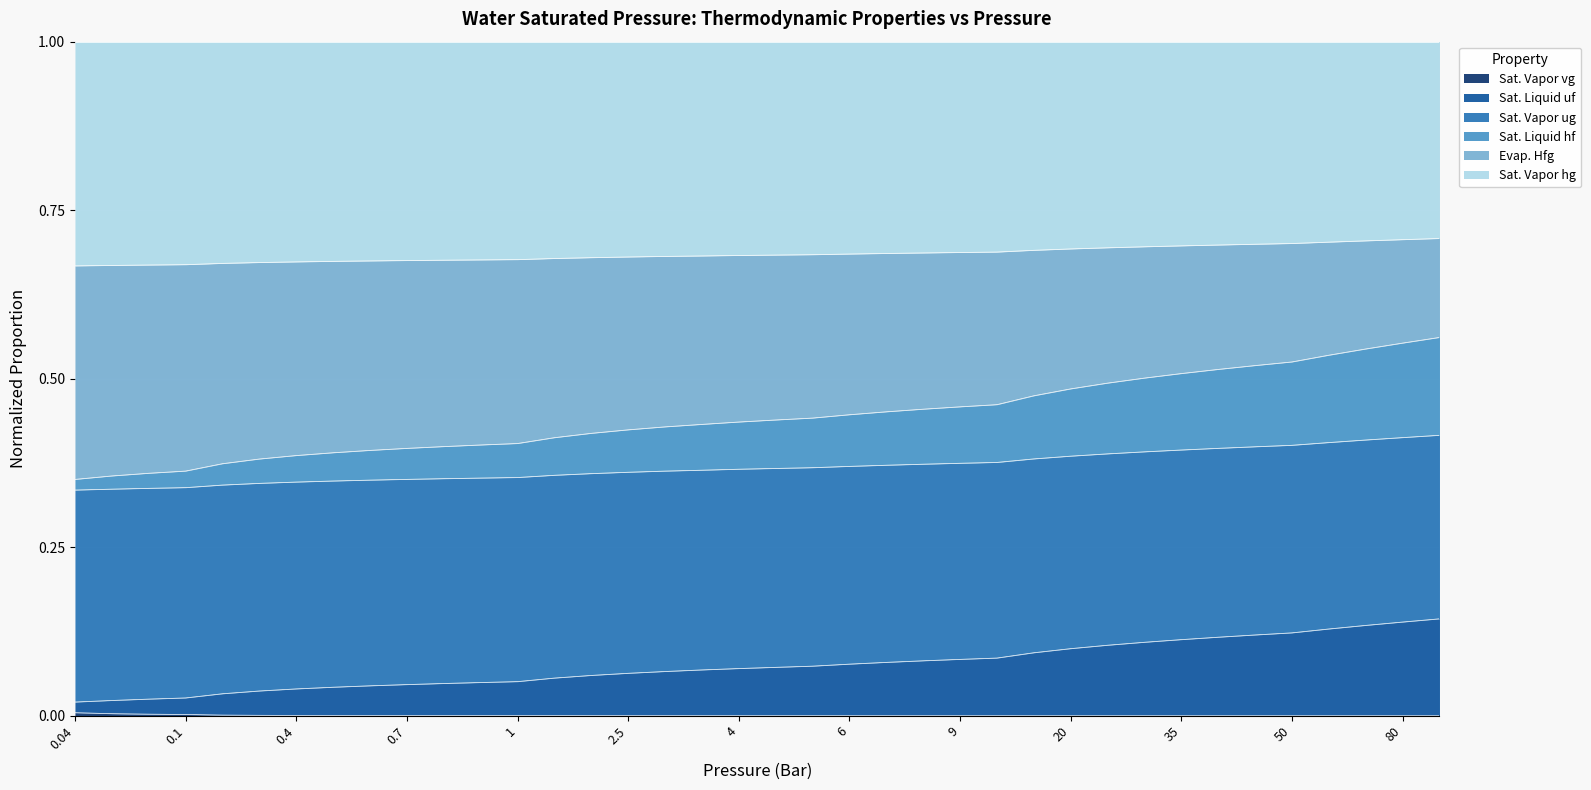

The value of Sat. Liquid hf at 30 is 1.2. True or false?

False